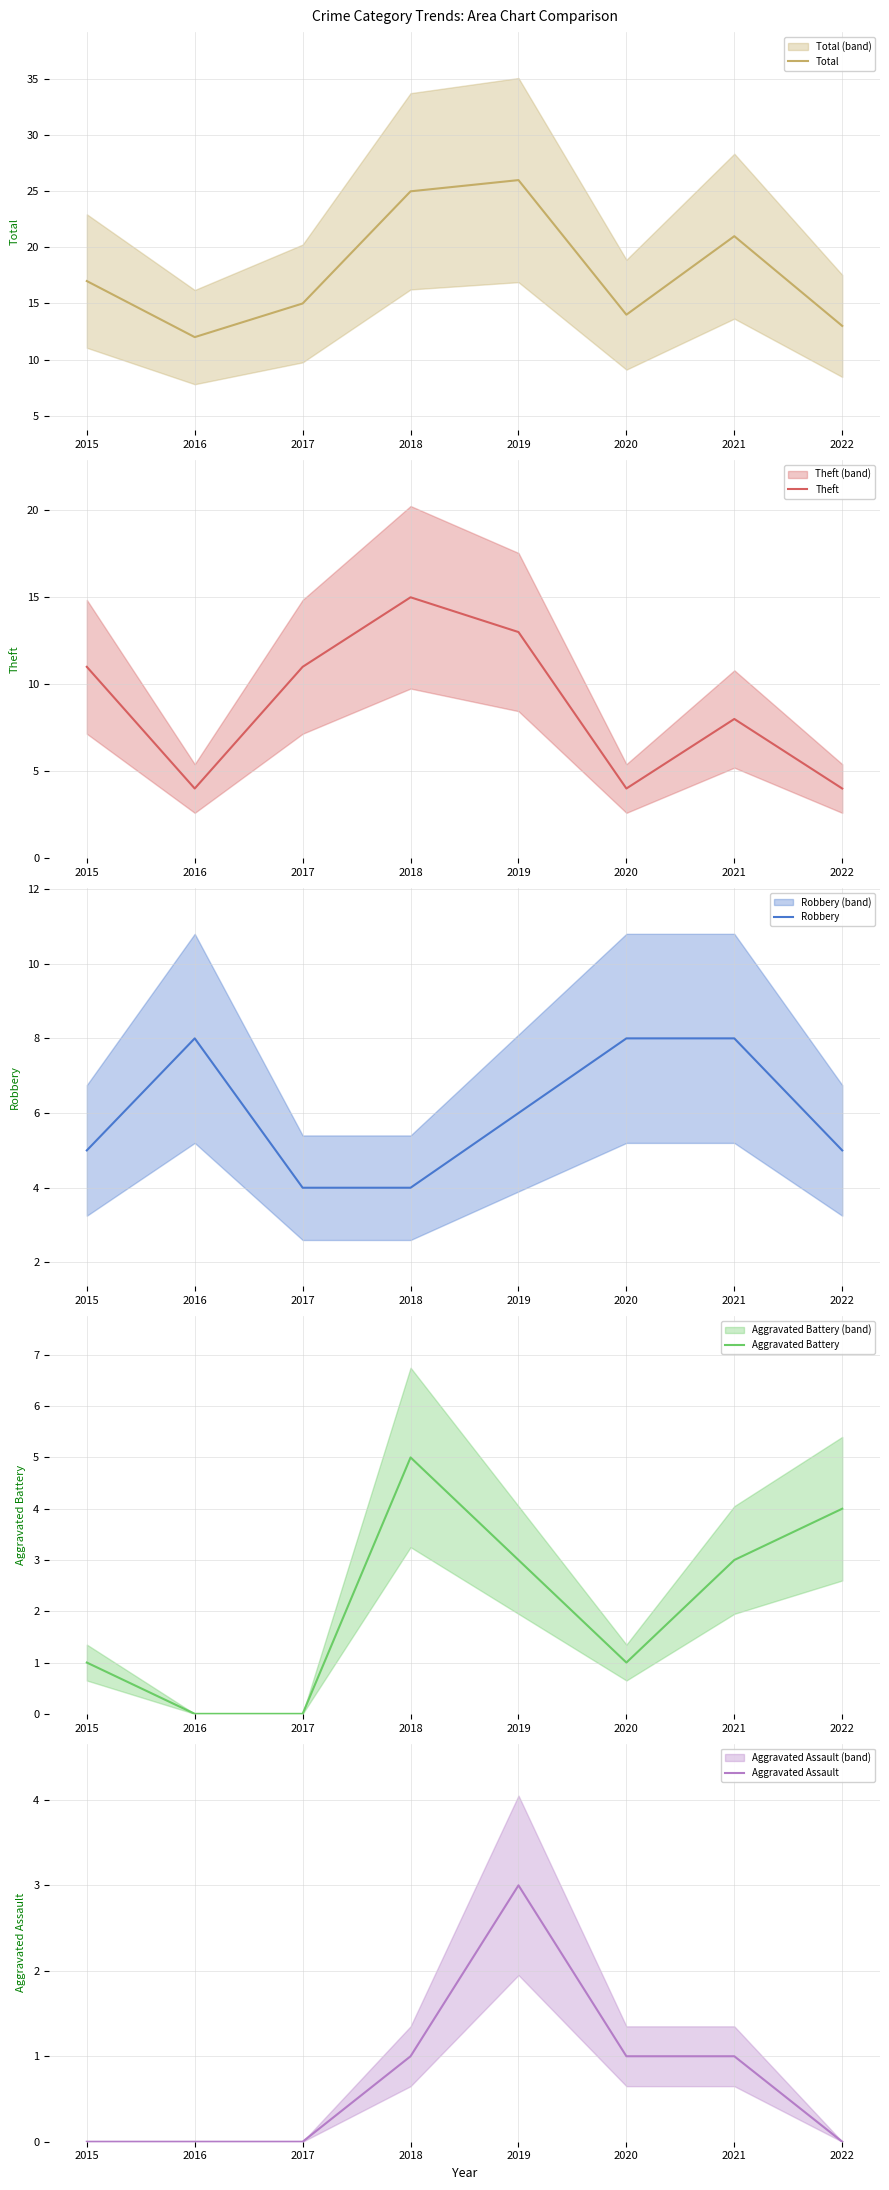

Which category has the lowest value in the Aggravated Battery series?

2016